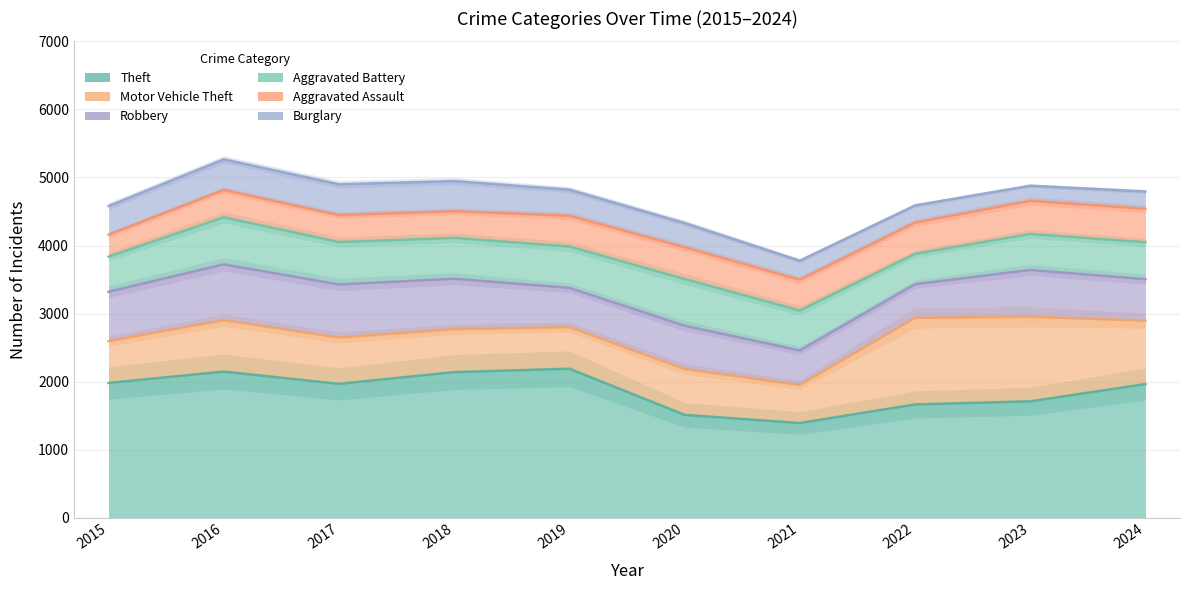

List the series in order of their peak value, lowest first.

Burglary, Aggravated Assault, Aggravated Battery, Robbery, Motor Vehicle Theft, Theft